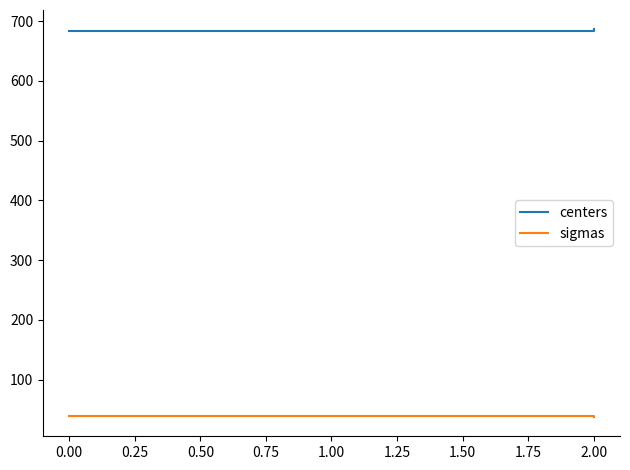

What is the total value across all series at 2.00?

723.9